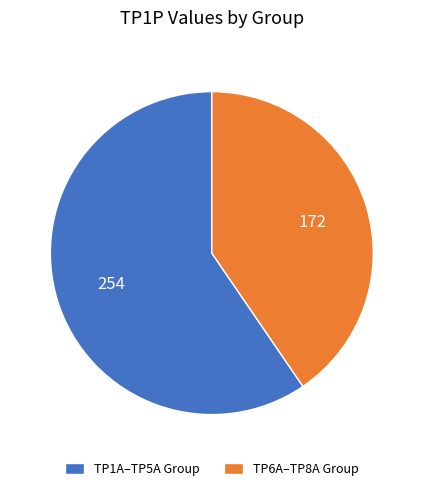

Is it true that TP6A–TP8A Group is 40% of the pie?

True